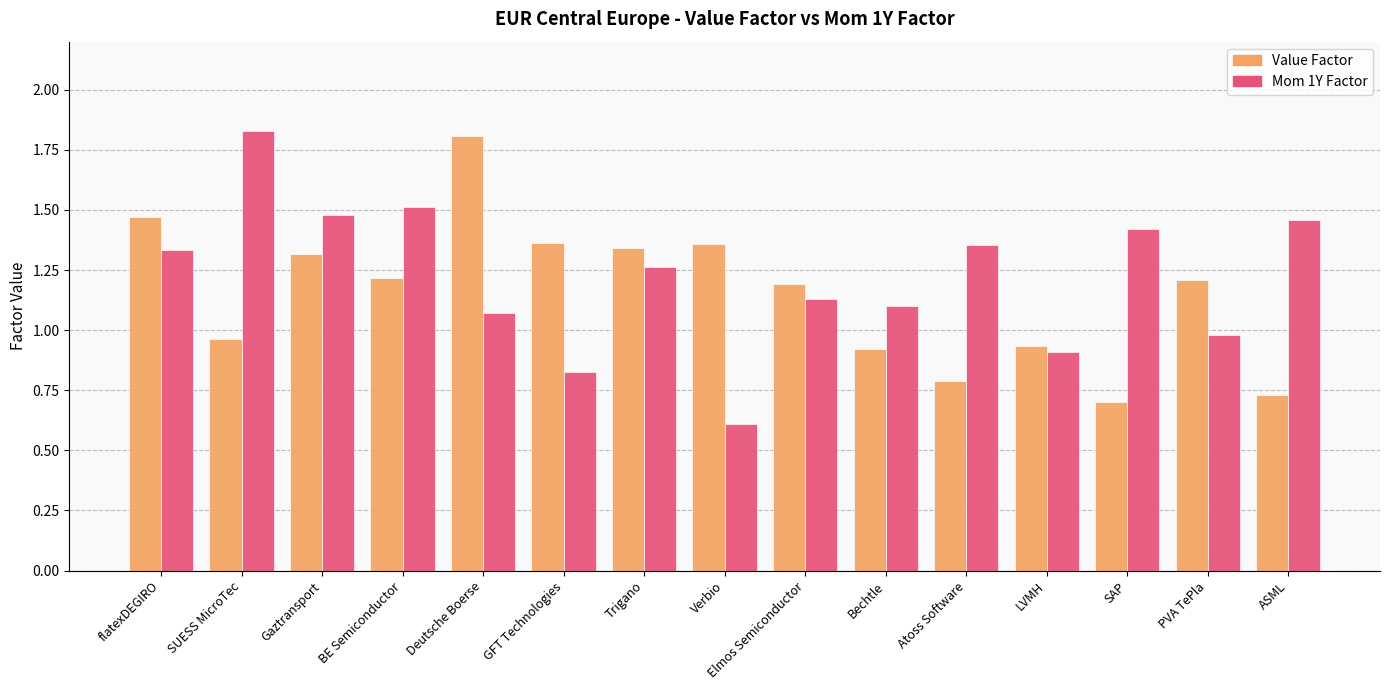

At how many categories does at least one series exceed 0?

15